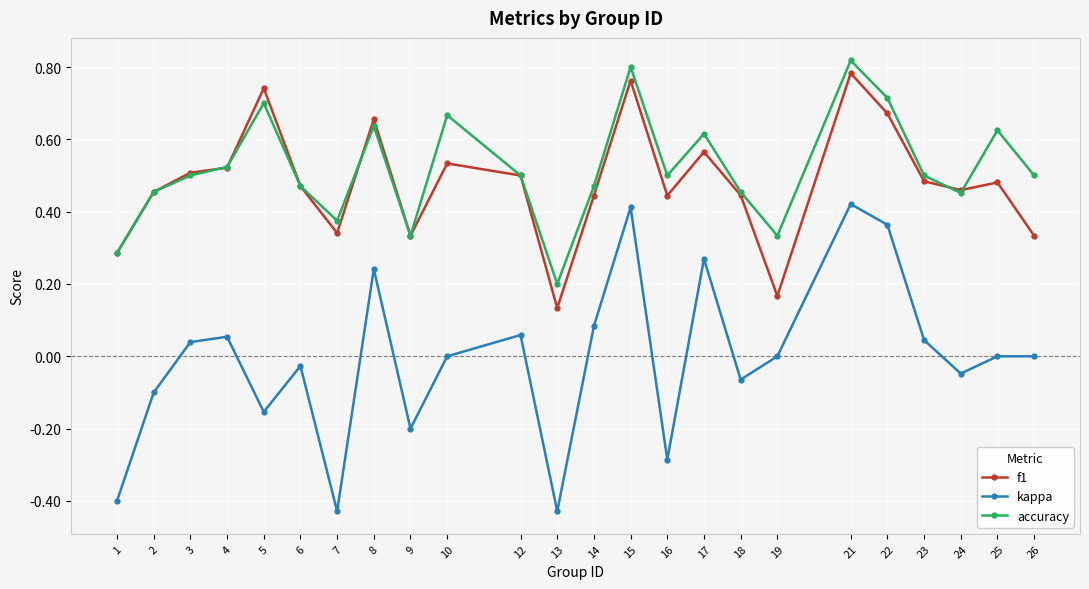

Which category has the highest value across all series?

21